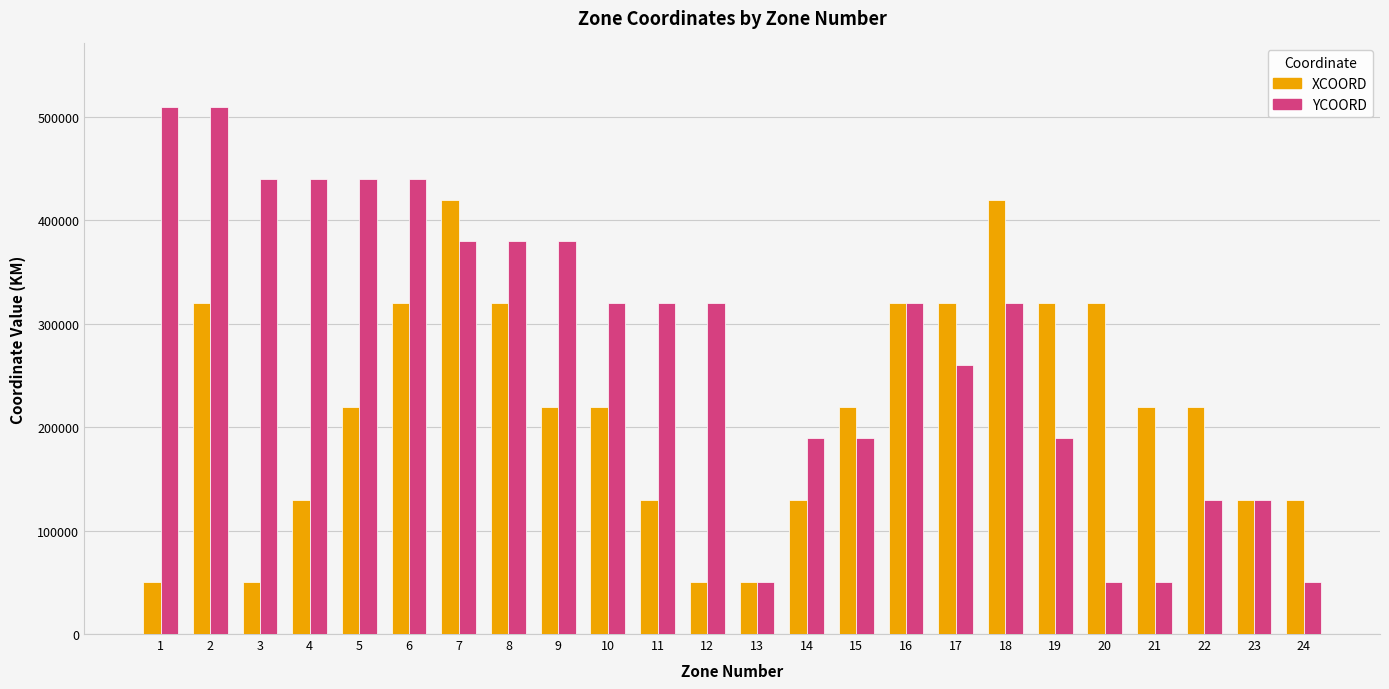

The YCOORD series shows 92982 at 15. True or false?

False